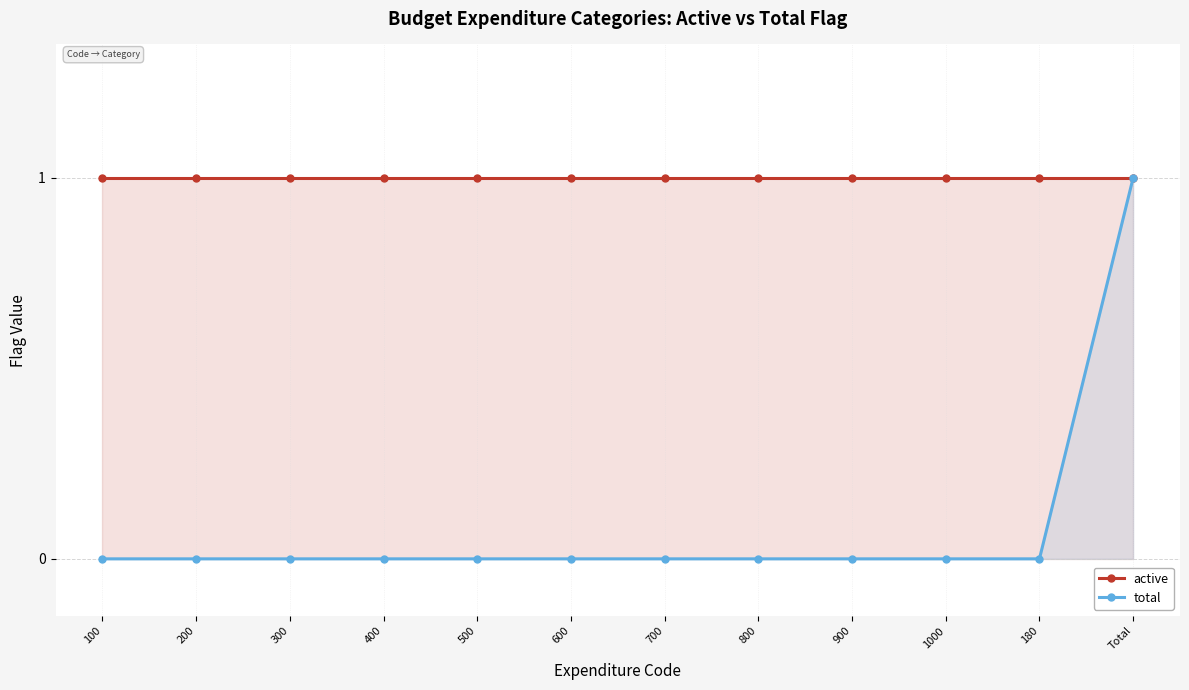

True or false: total has more than 0 points higher than both neighbors.

False